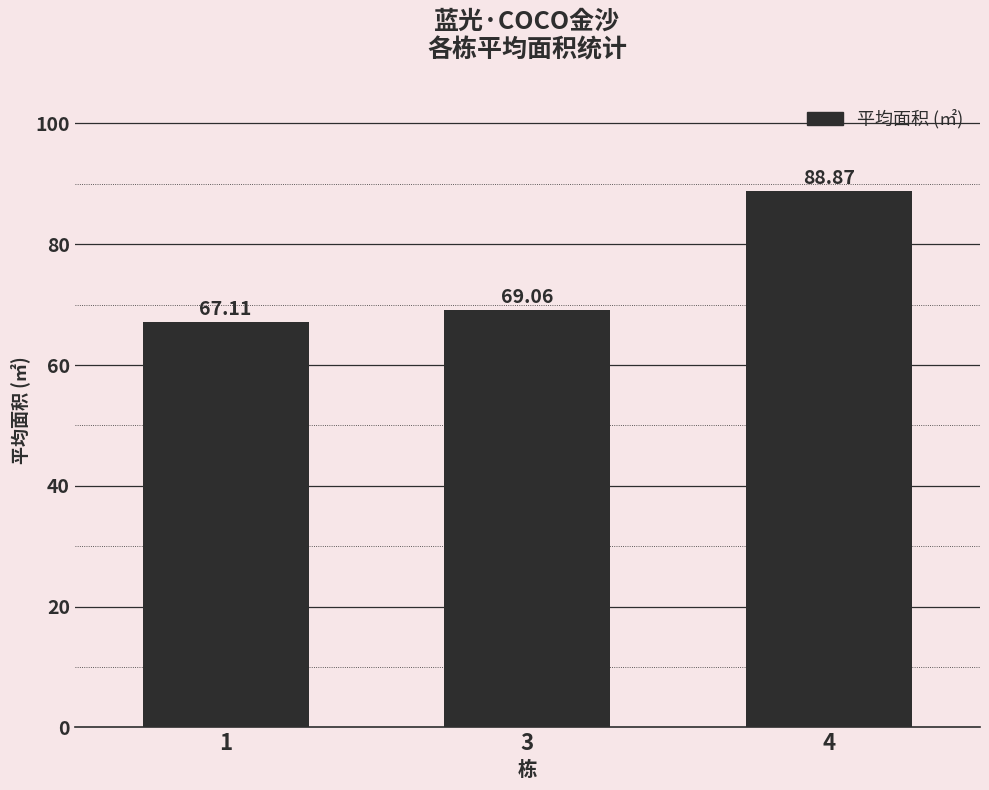

Reading right to left, list all the values displayed in this chart.

4=88.9	3=69.1	1=67.1